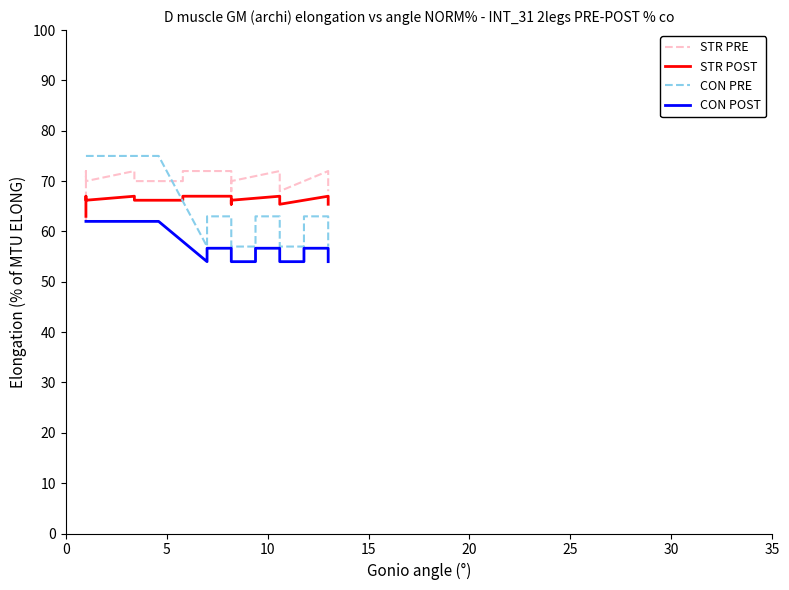

What are all the series names shown in the legend?

STR PRE, STR POST, CON PRE, CON POST